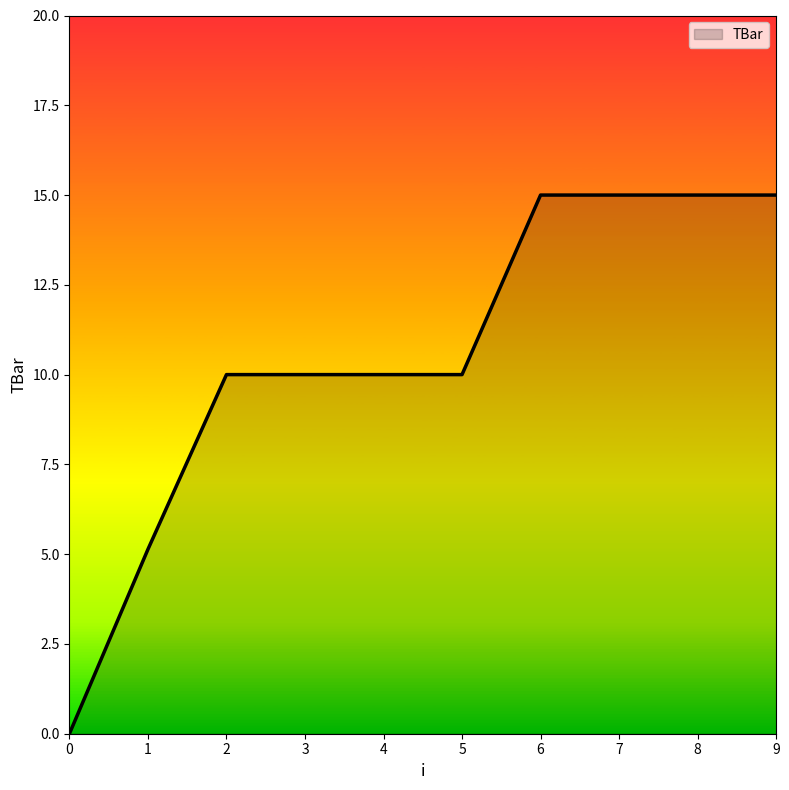

What is the average value?

10.5